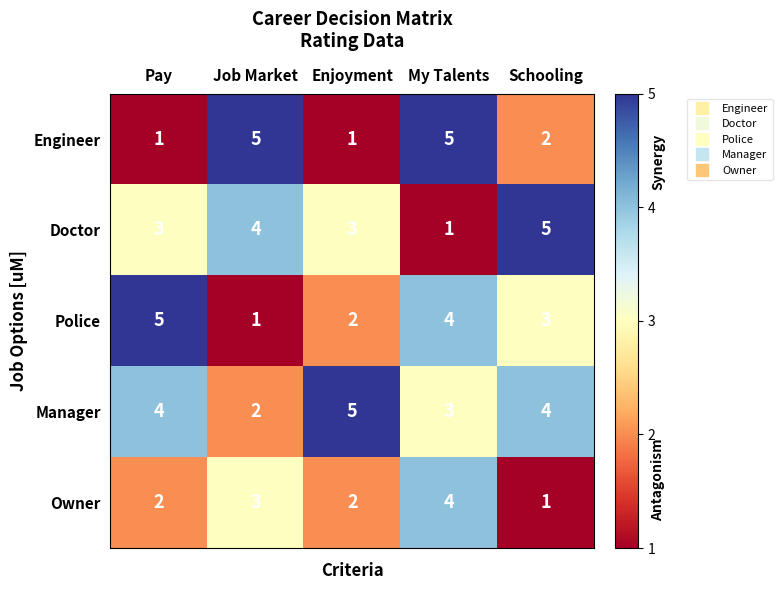

What is the total value across all series at Pay?

15